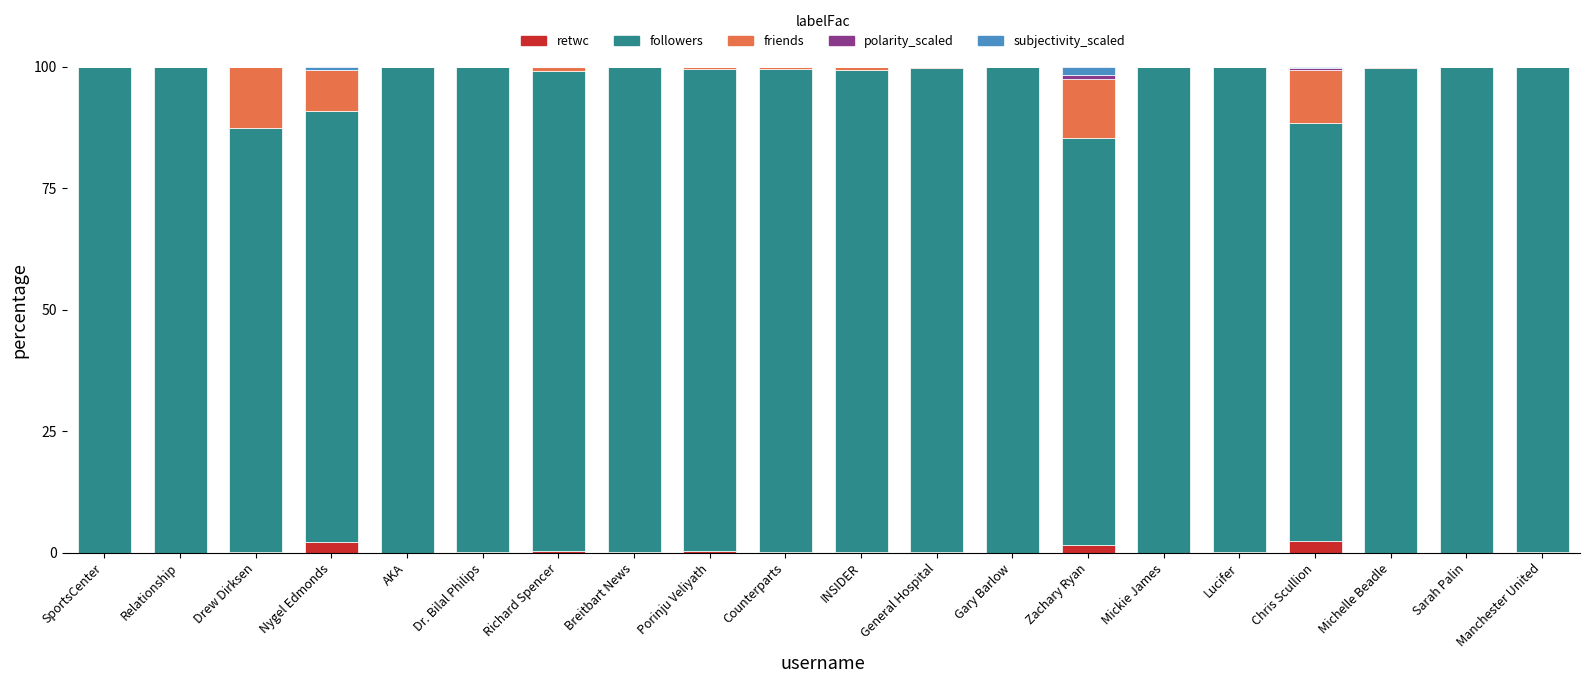

What is the sum of all retwc values?

7.8